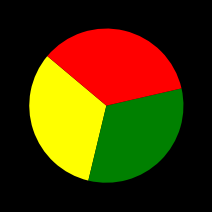

Is there a majority slice in this chart?

No